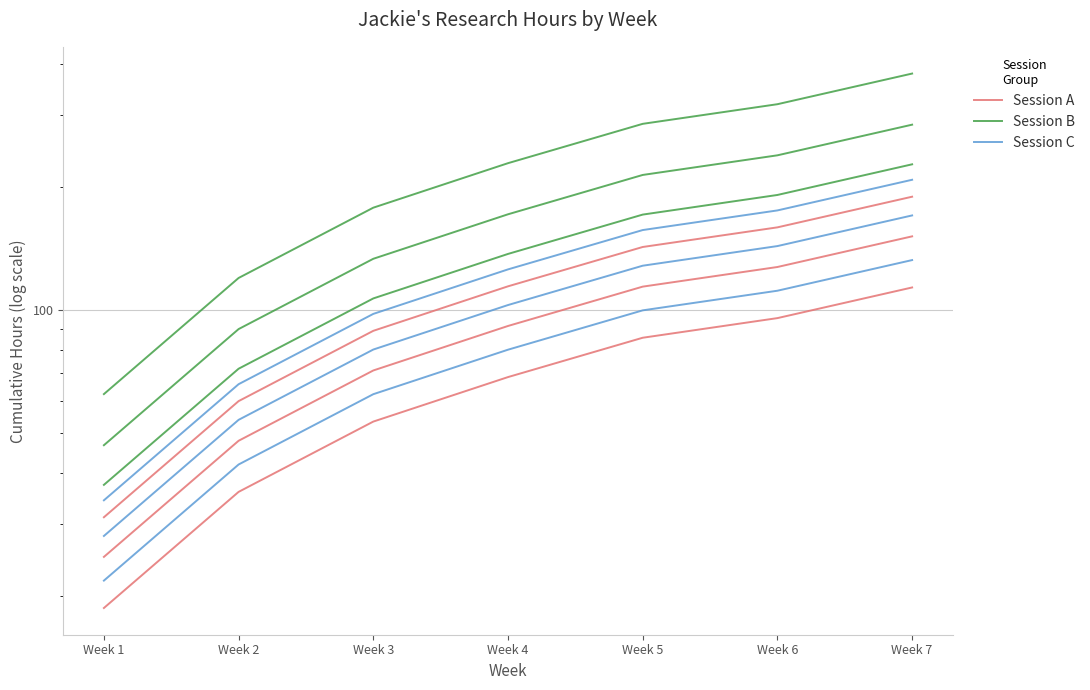

How many lines are shown in the chart?

3